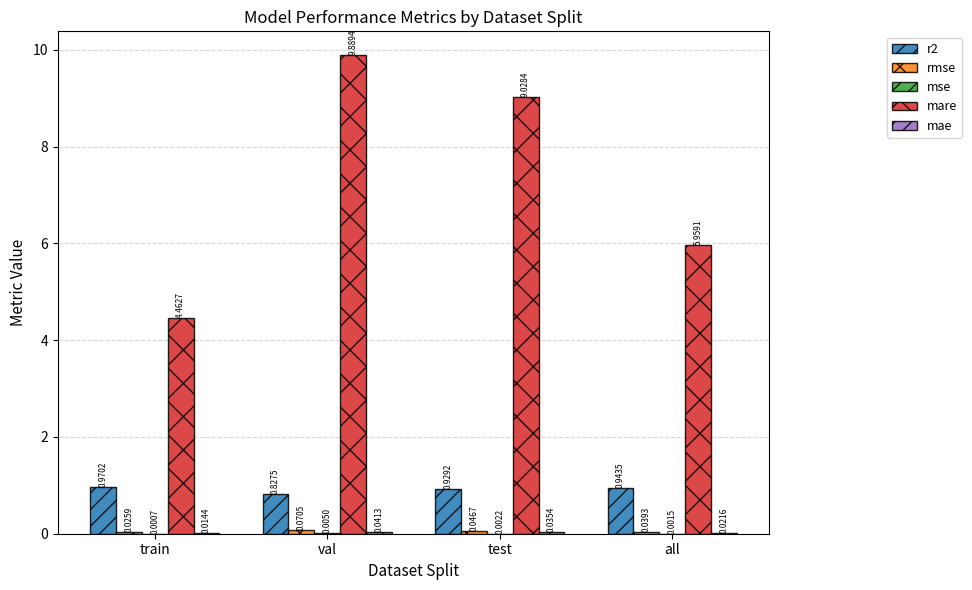

Which series changed the most between test and all?

mare